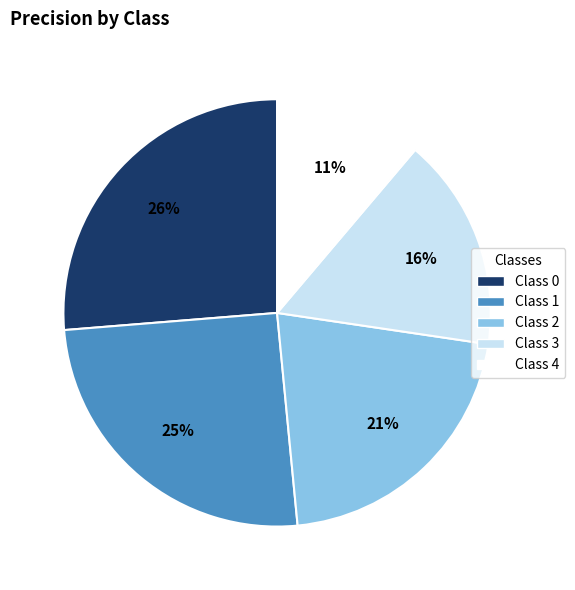

Is there any slice that represents more than half of the pie?

No